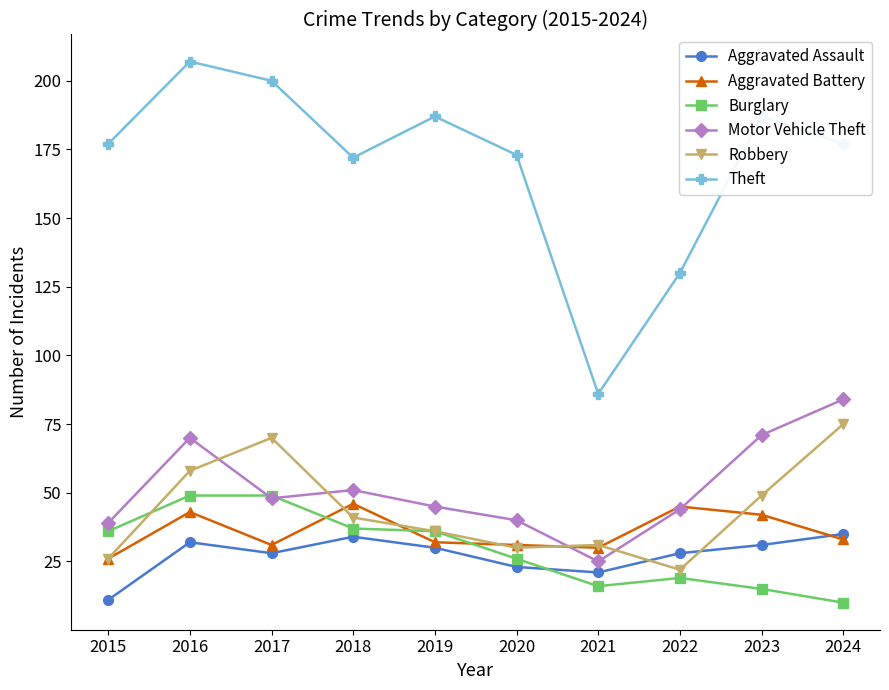

Which category has the highest value across all series?

2016